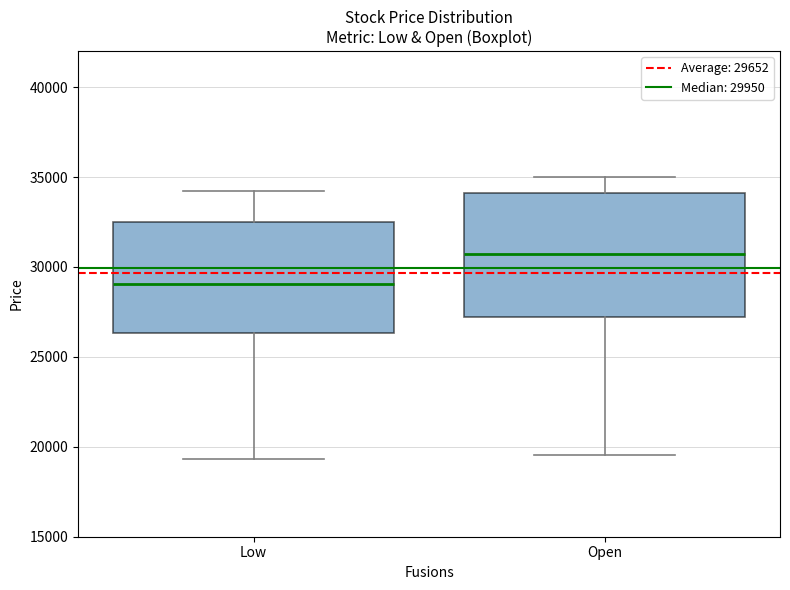

Reading left to right, read every box against the y-axis: the position of its median line, the range the box covers, and the ends of its whiskers. The values are not printed on the chart, so give them approximately, as read against the axis.

Low: median 29000, box 26500 to 32500, whiskers 19500 to 34500
Open: median 30500, box 27000 to 34000, whiskers 19500 to 35000